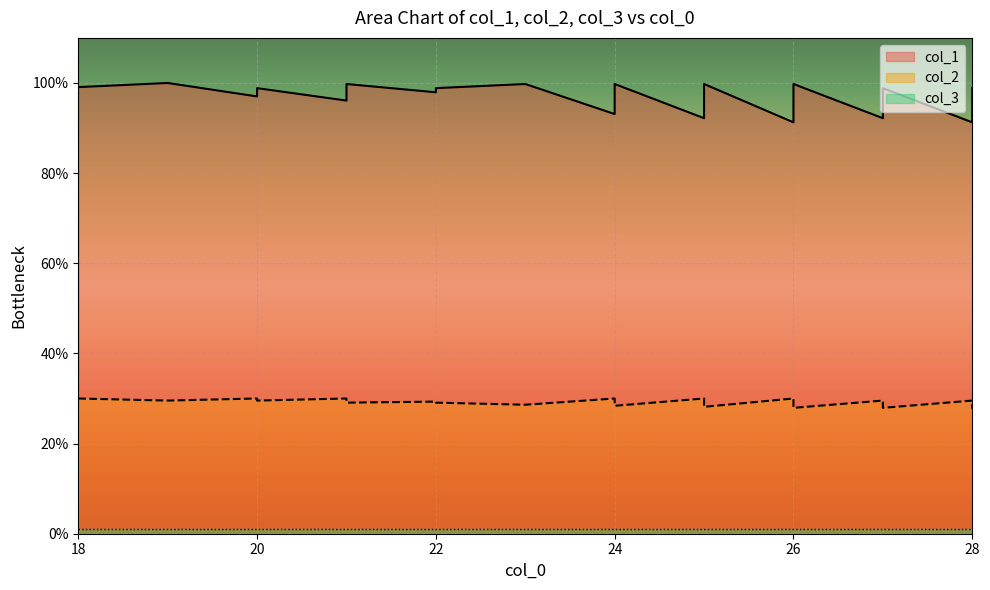

True or false: col_1 and col_2 cross at least once.

False